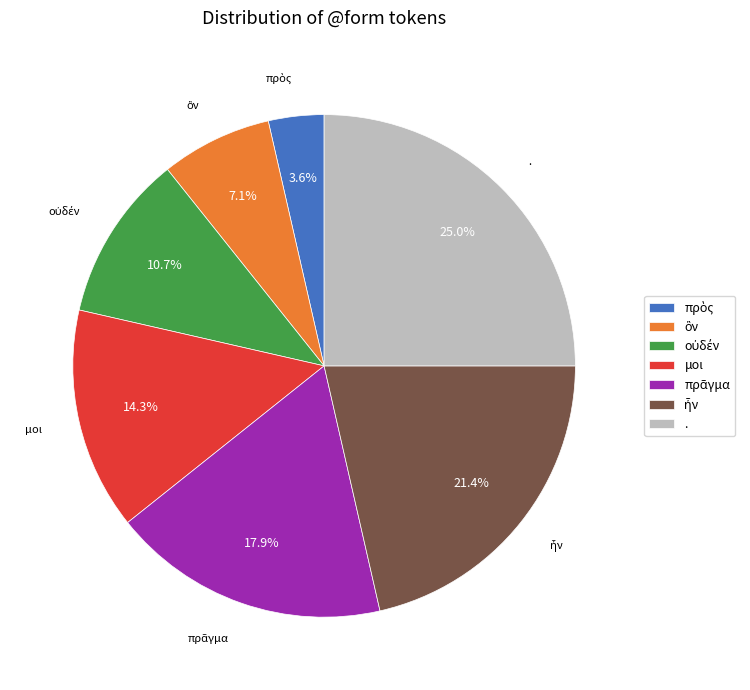

Is there any slice that represents more than half of the pie?

No